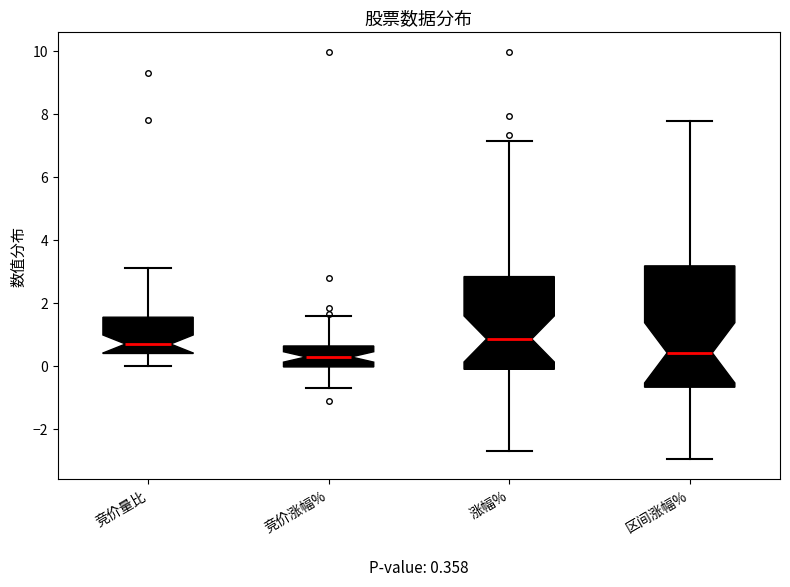

Which box is the tallest, from its lower edge to its upper edge?

区间涨幅%